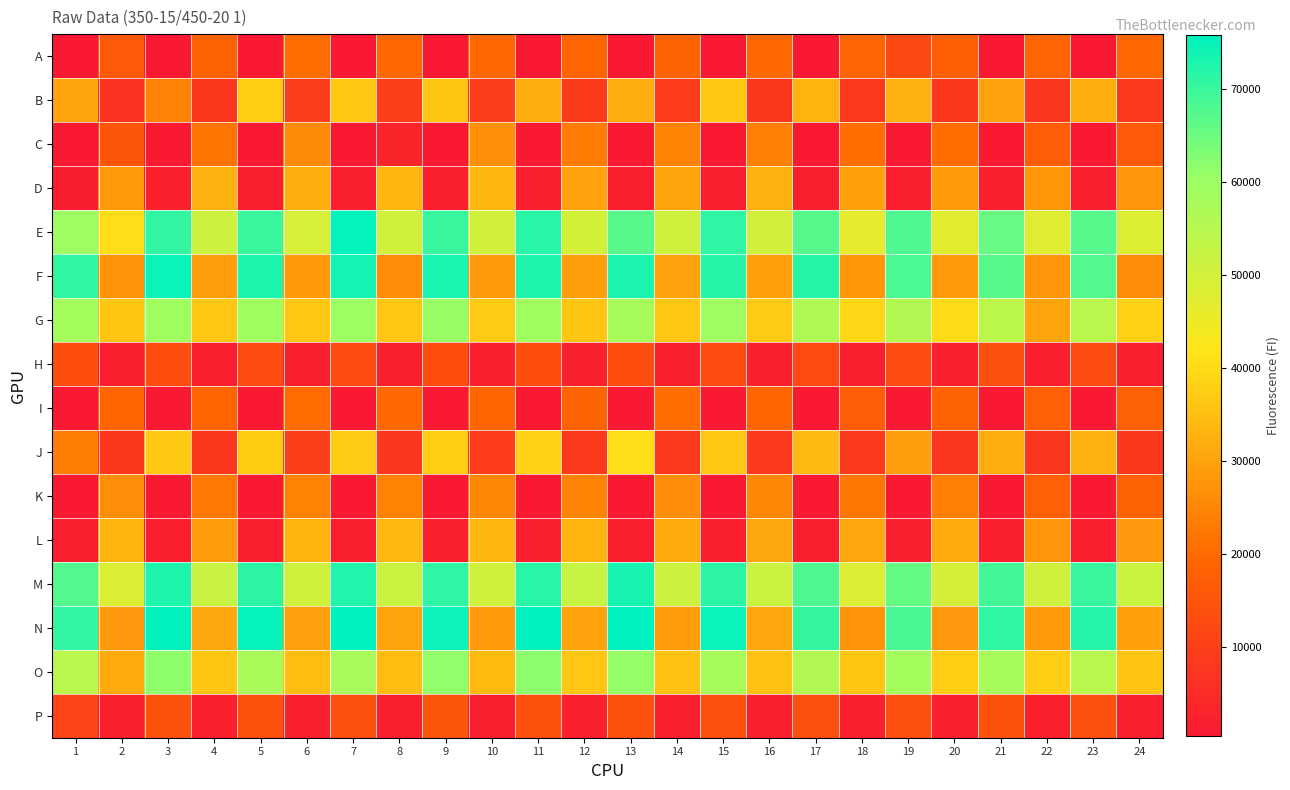

How many series are shown in this chart?

16